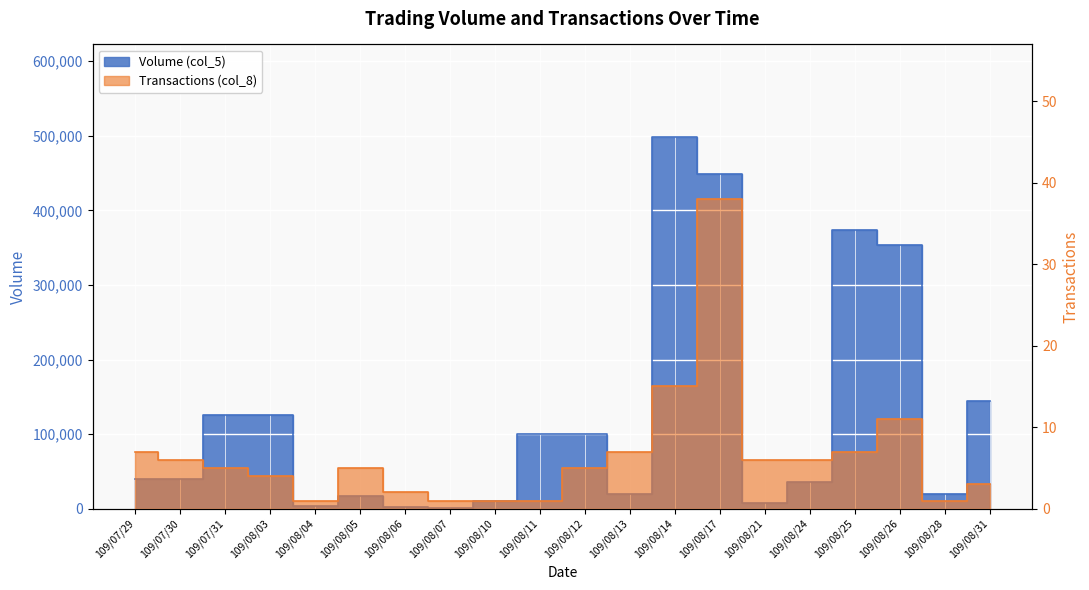

At which label does Volume (col_5) first exceed 40000?

109/07/31